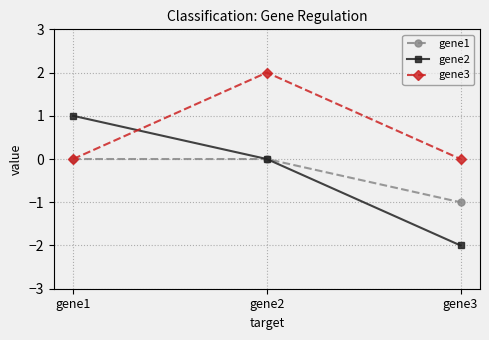

How many lines are shown in the chart?

3